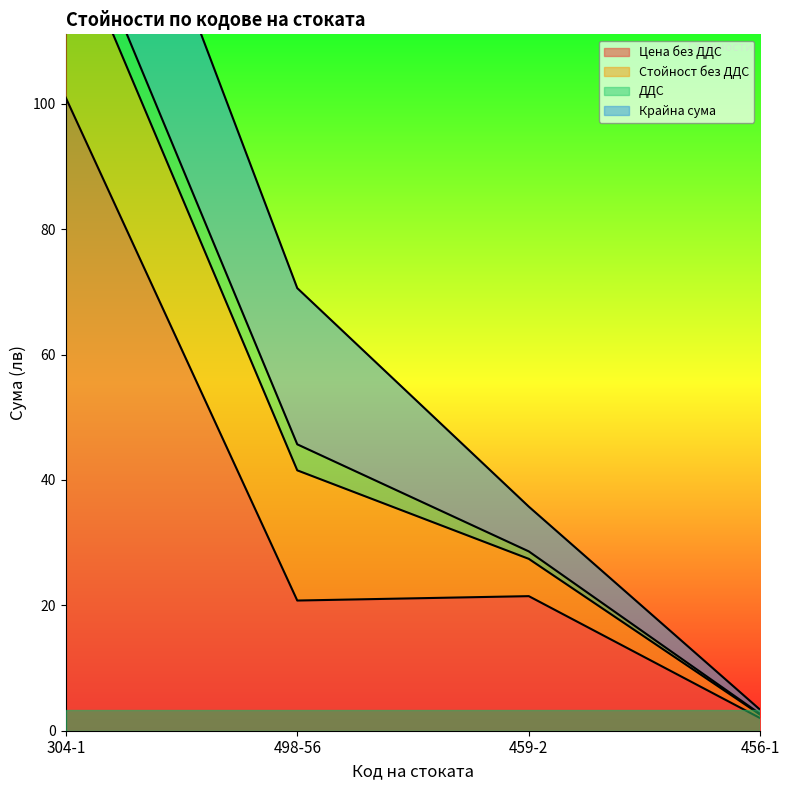

The value of Крайна сума at 456-1 is 0.2. True or false?

False